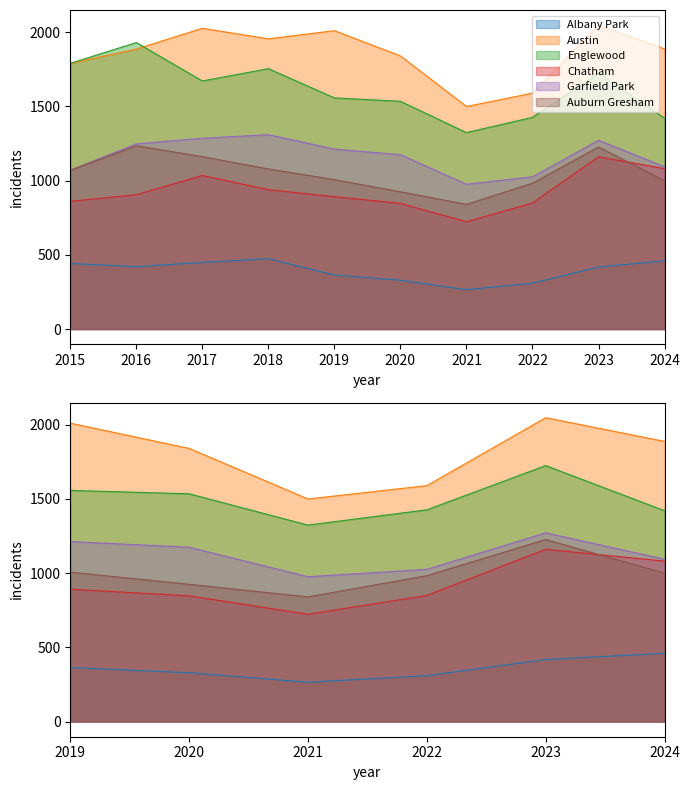

Where is Albany Park nearest to the value 369?

2019